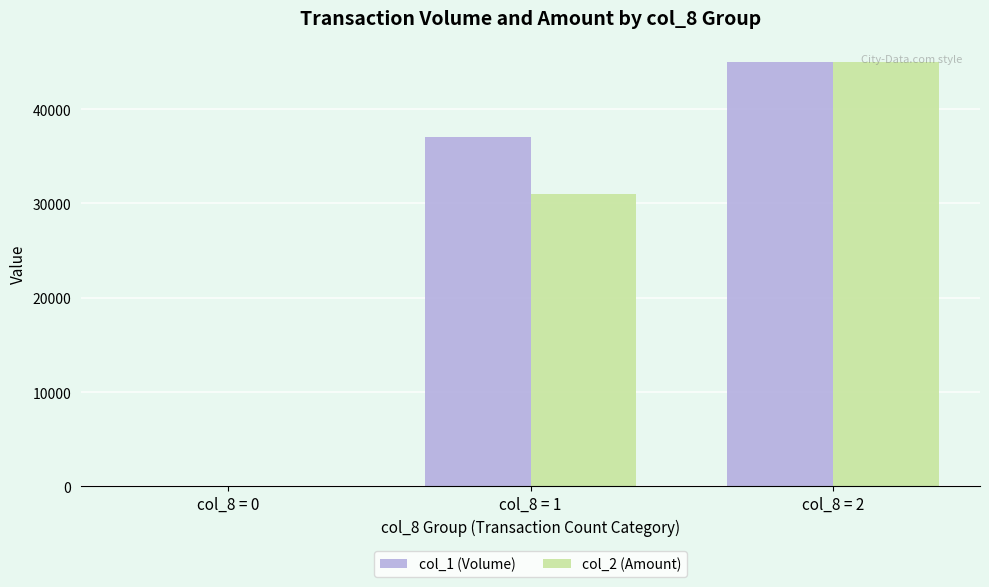

Which category has the highest value in the col_2 (Amount) series?

col_8 = 2